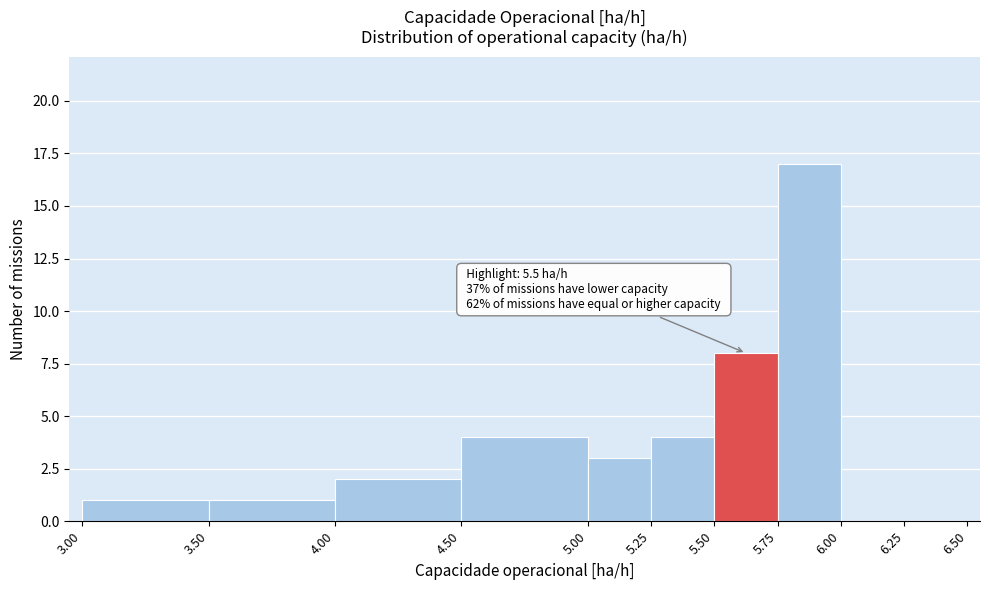

Over which range of the x-axis is the bar tallest?

5.75 to 6.00